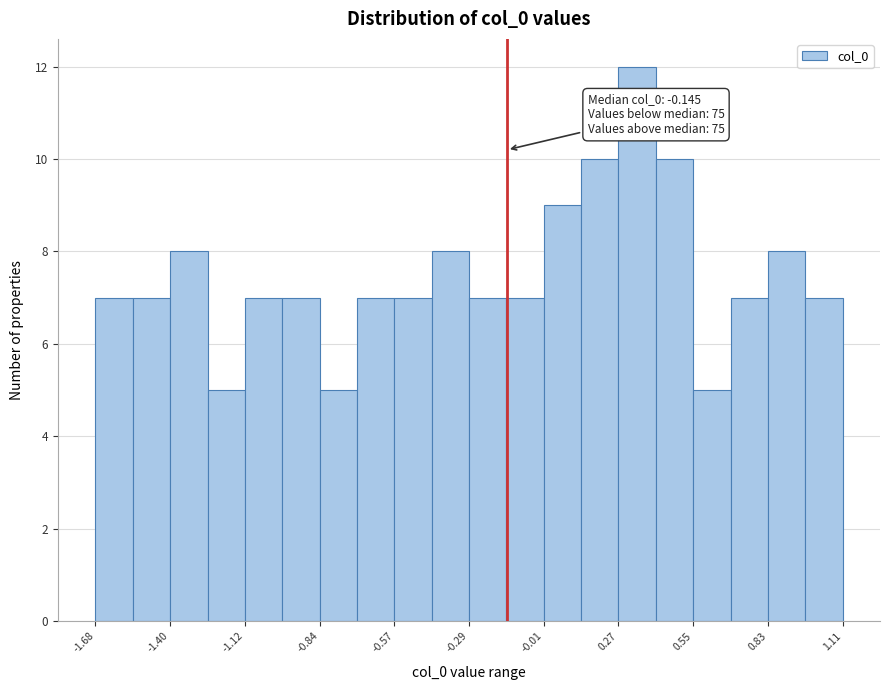

Read against the x-axis, roughly where is the centre of the tallest bar?

0.35